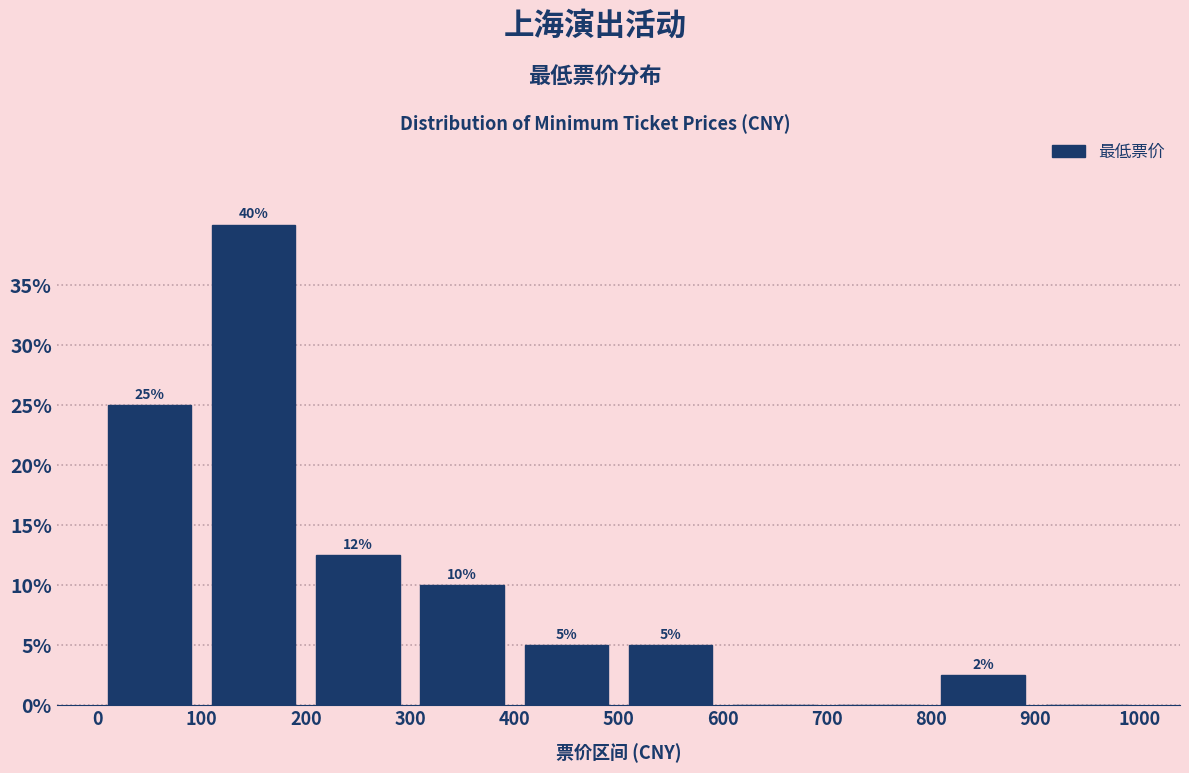

Which range on the x-axis has the tallest bar?

100 to 200